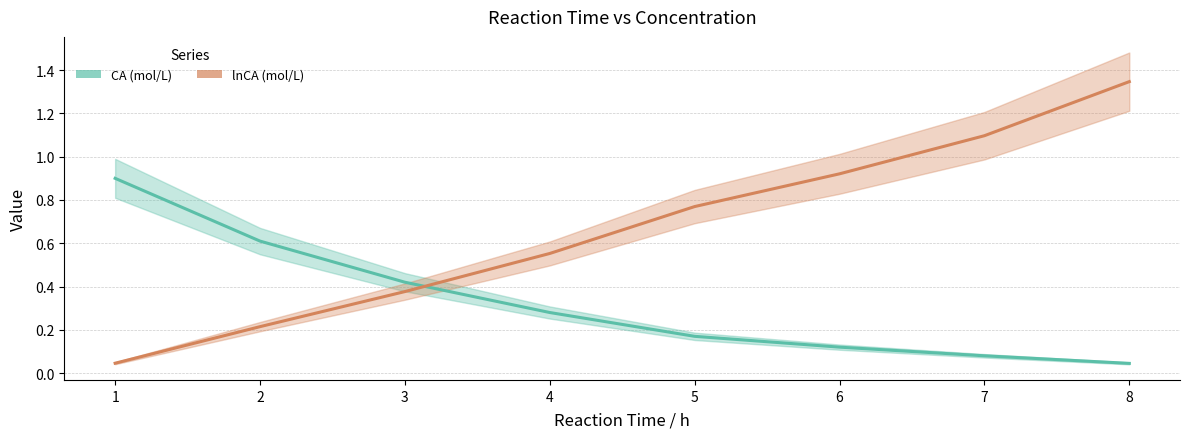

List the series in order of their overall mean, lowest first.

CA (mol/L), lnCA (mol/L)